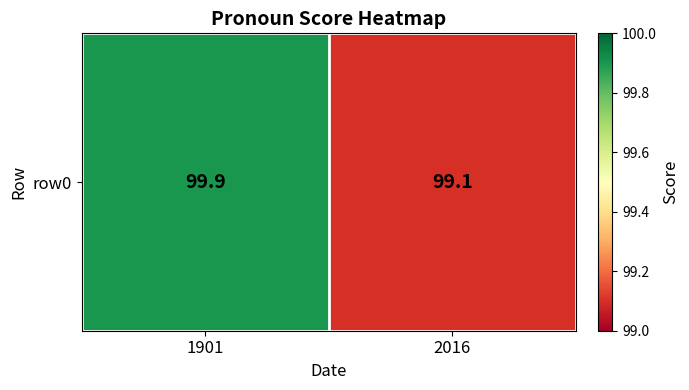

What is the greatest value displayed?

99.9